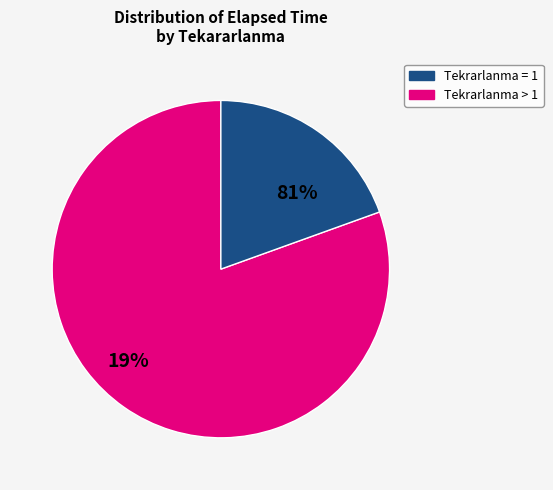

Is 2 the majority of the pie?

No